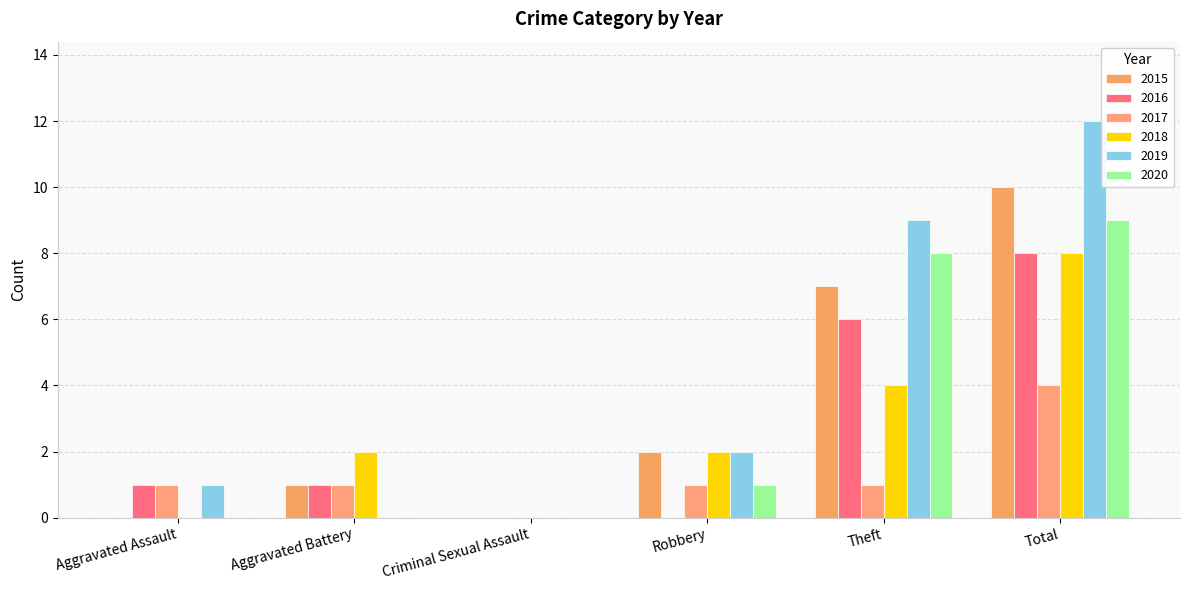

Are the bars grouped side by side (vs. stacked)?

Yes